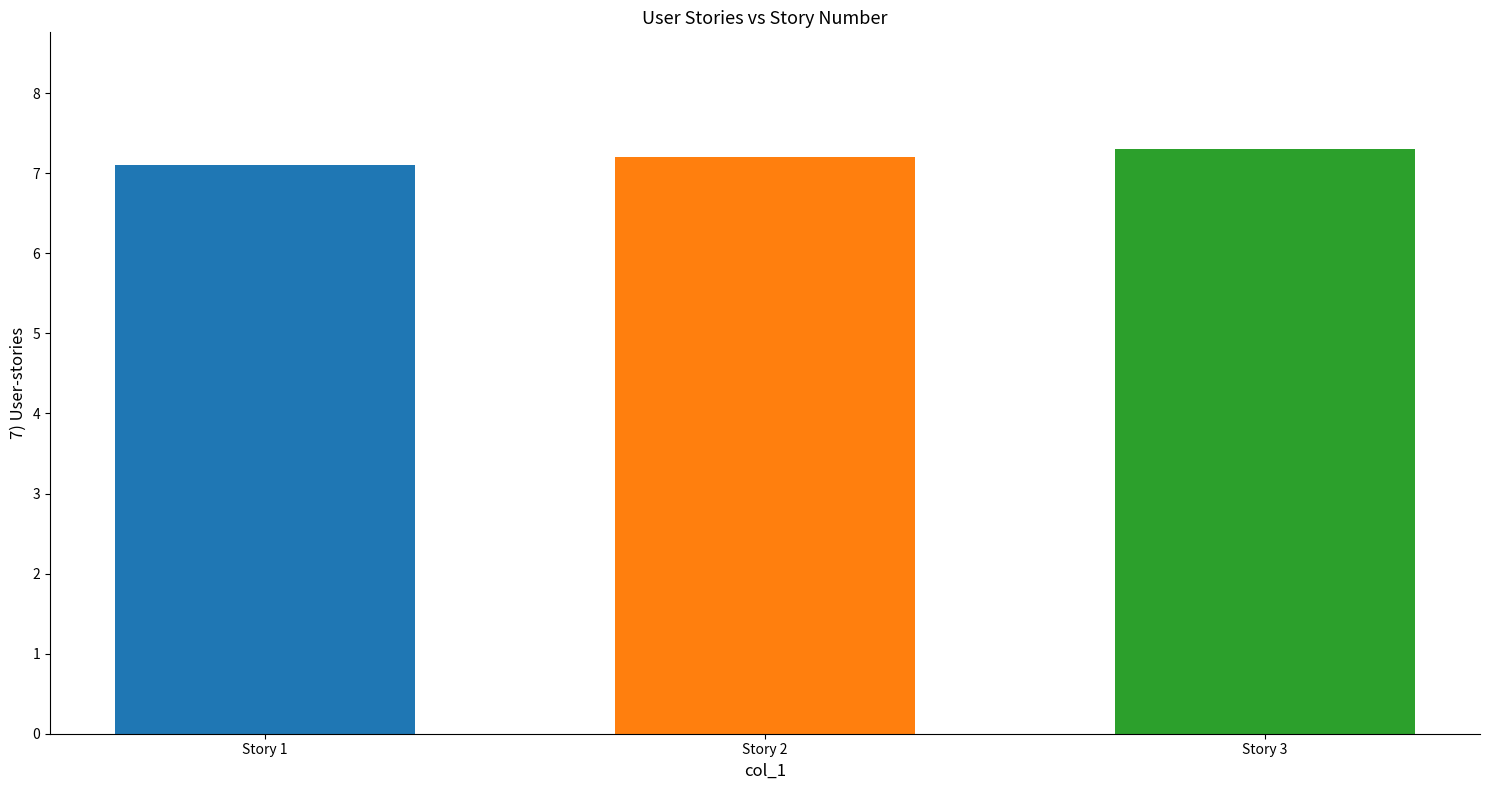

What is the smallest value displayed?

7.1